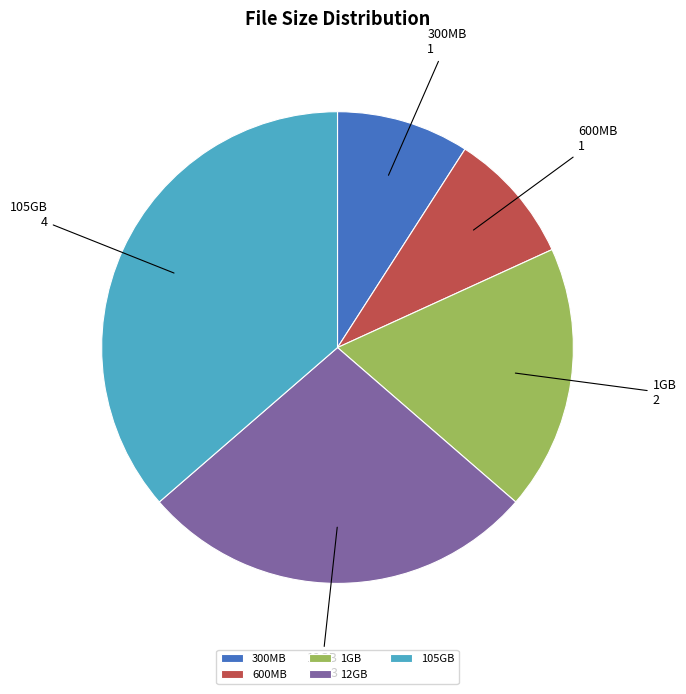

Combined, do 105GB and 1GB account for over 50%?

Yes